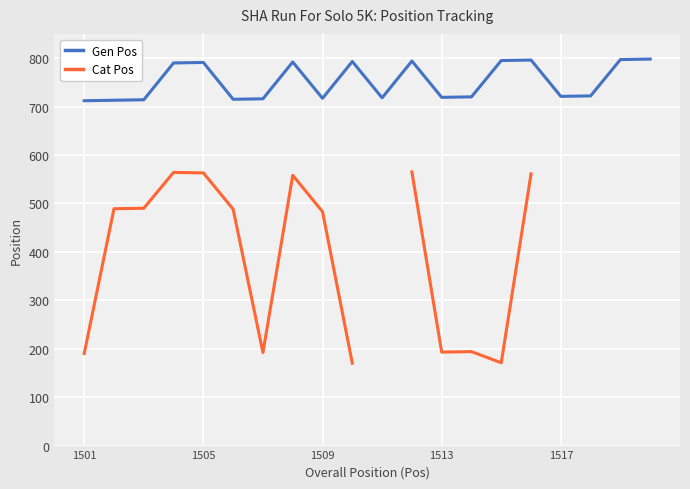

The value of Gen Pos at 1509 is 199.9. True or false?

False